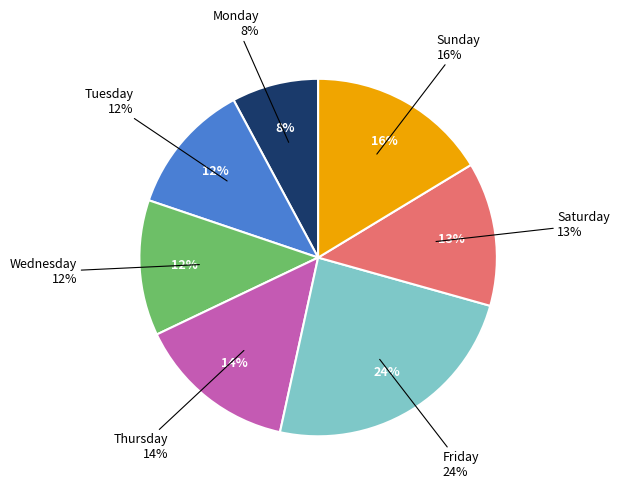

Is it true that Wednesday is 12% of the pie?

True